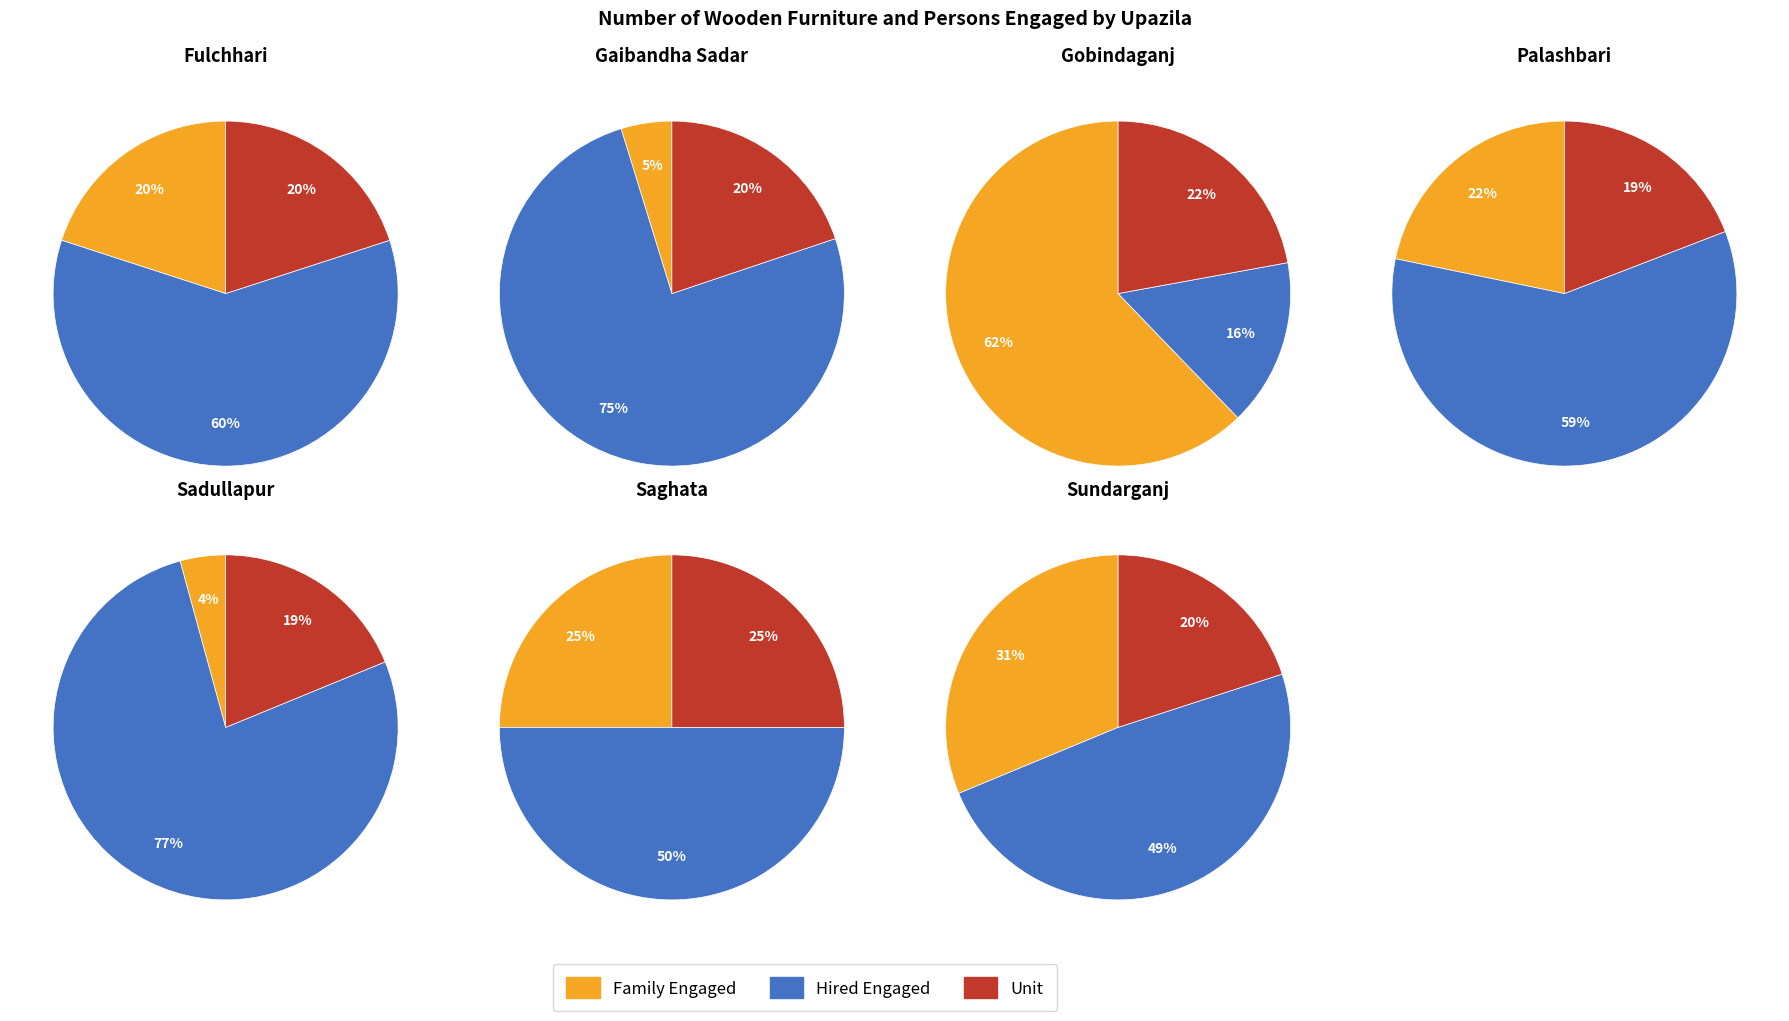

Is there any slice that represents more than half of the pie?

Yes